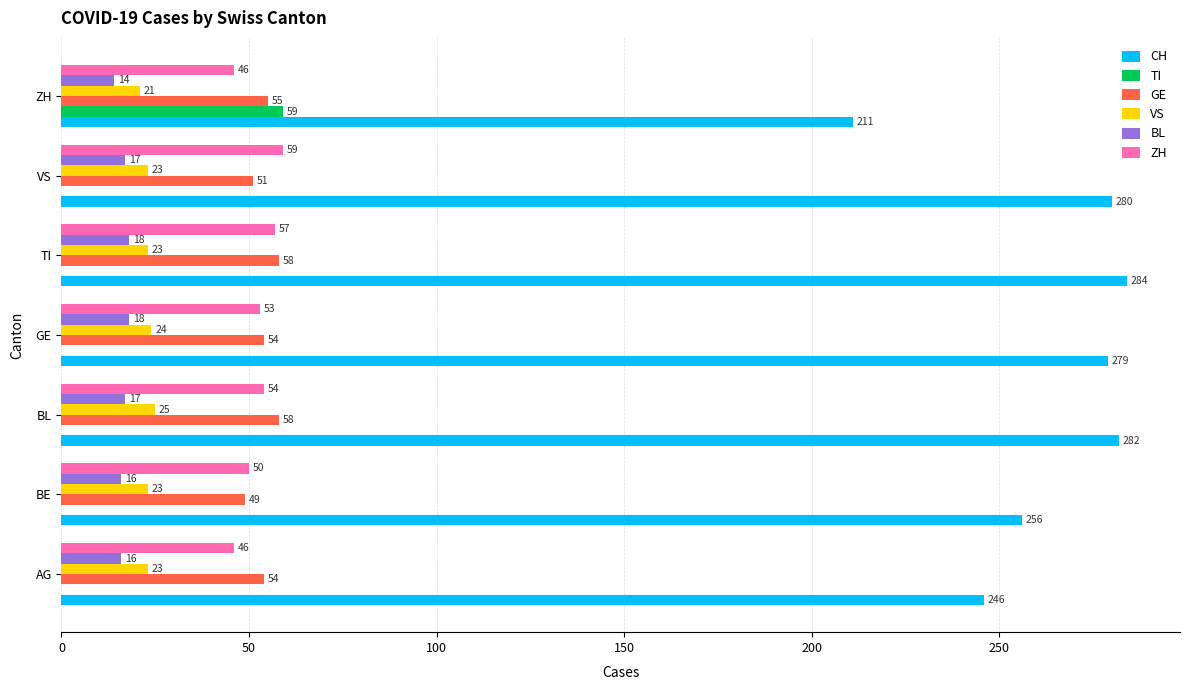

What is the sum of all BL values?

116